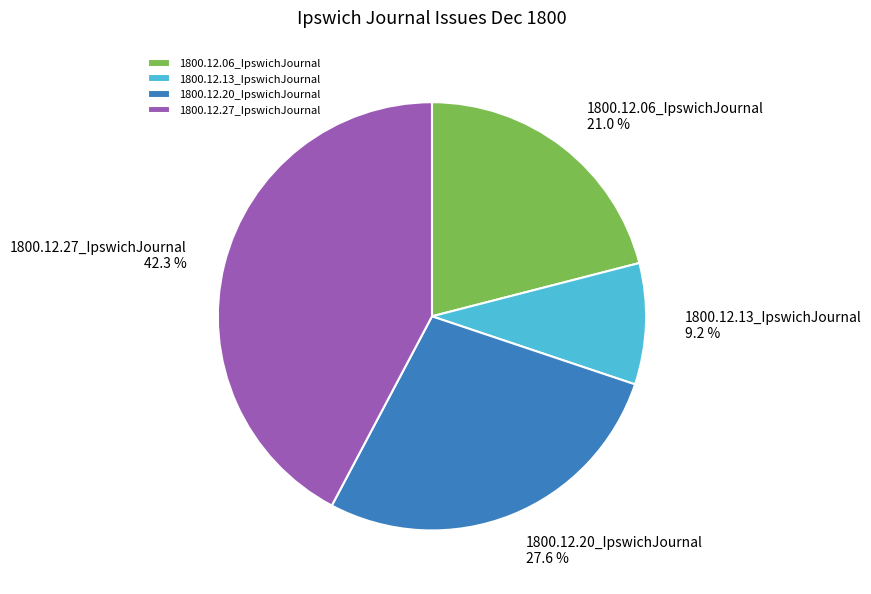

Which slice is the largest?

1800.12.27_IpswichJournal